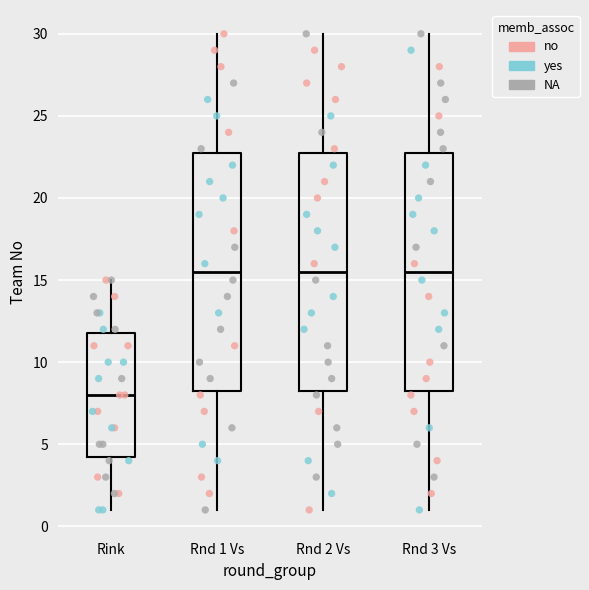

Reading left to right, read every box against the y-axis: the position of its median line, the range the box covers, and the ends of its whiskers. The values are not printed on the chart, so give them approximately, as read against the axis.

Rink: median 8.0, box 4.5 to 12.0, whiskers 1.0 to 15.0
Rnd 1 Vs: median 15.5, box 8.5 to 23.0, whiskers 1.0 to 30.0
Rnd 2 Vs: median 15.5, box 8.5 to 23.0, whiskers 1.0 to 30.0
Rnd 3 Vs: median 15.5, box 8.5 to 23.0, whiskers 1.0 to 30.0